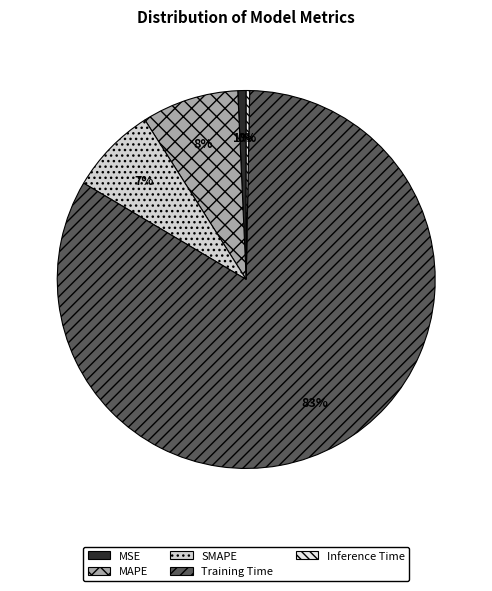

What is the smallest slice in the pie chart?

Inference Time